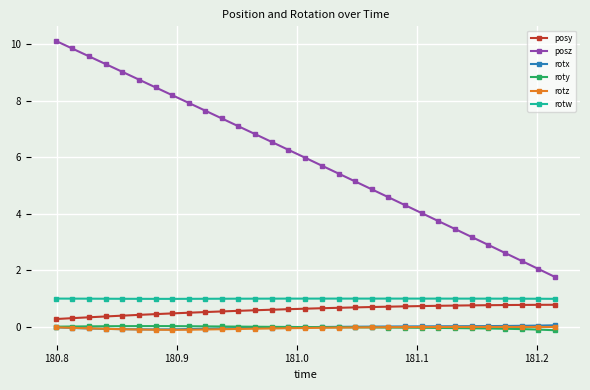

What is the lowest value of the posy series?

0.3